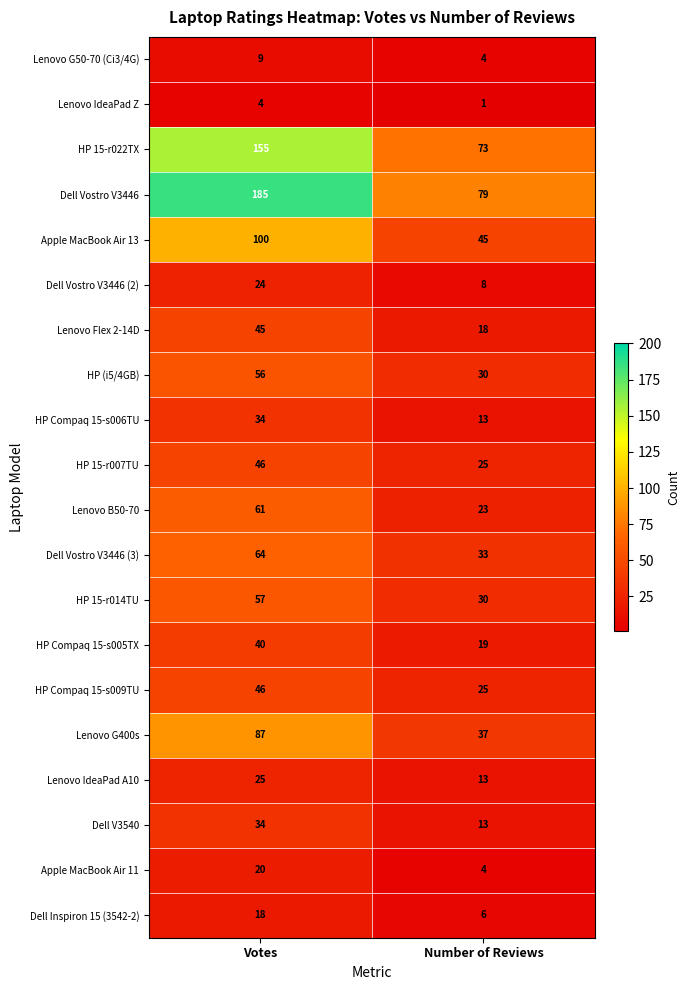

The Lenovo IdeaPad A10 series shows 33 at Votes. True or false?

False